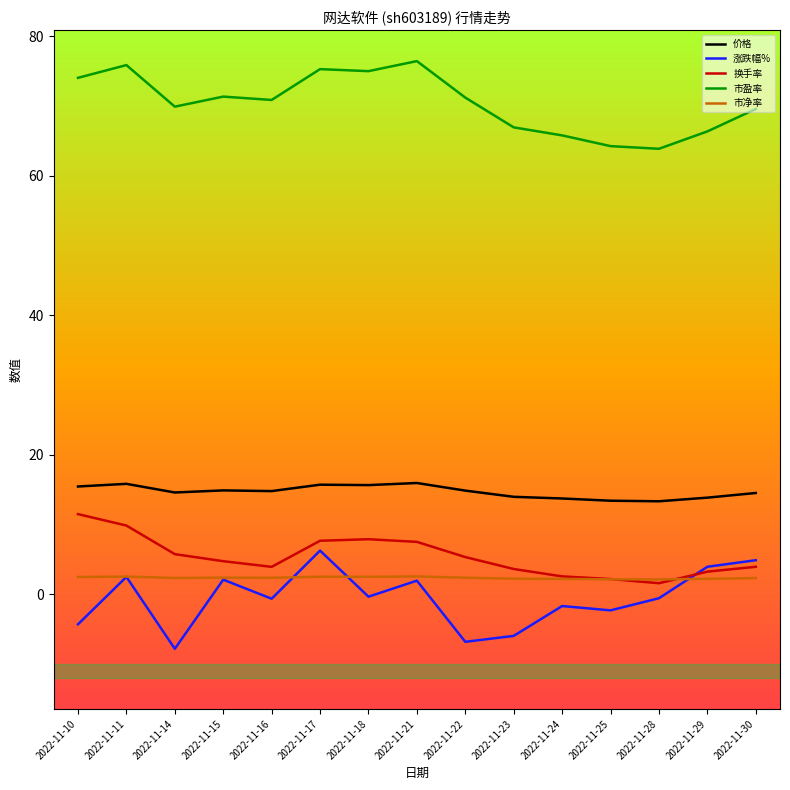

Rank the series by their maximum value, from highest to lowest.

市盈率, 价格, 换手率, 涨跌幅%, 市净率